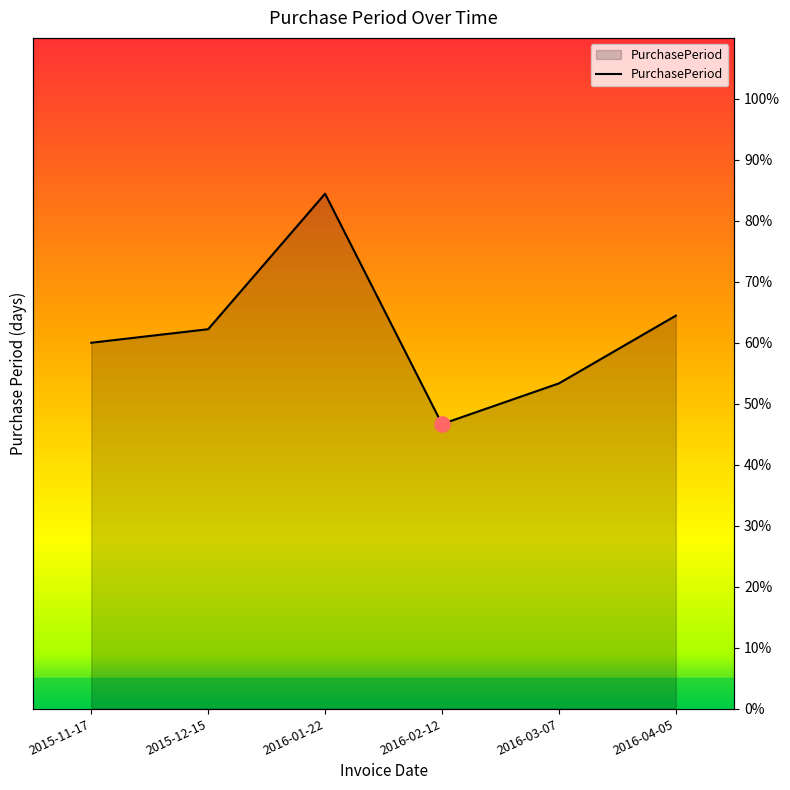

What is the ratio of the value at 2016-01-22 to the value at 2015-12-15?

1.4